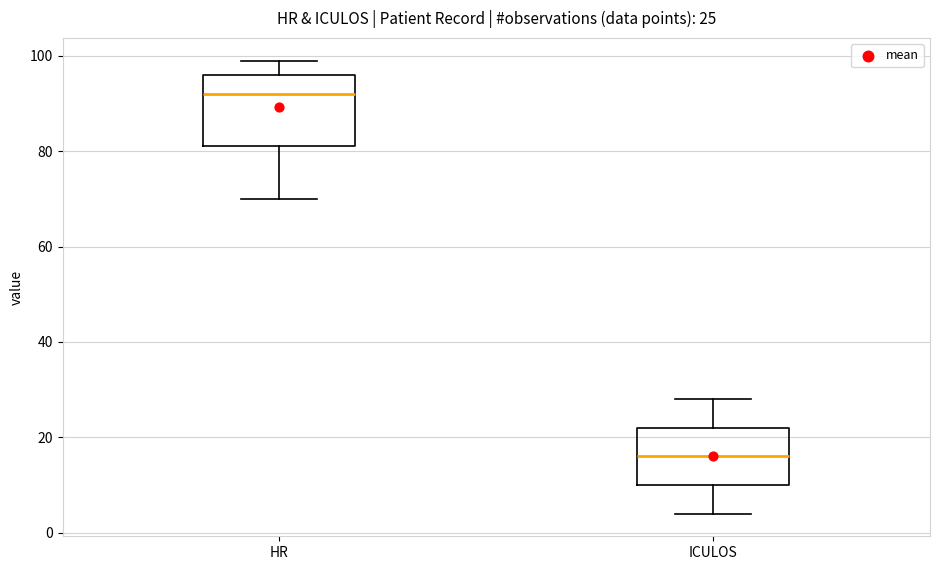

Which box has the lowest median line?

ICULOS